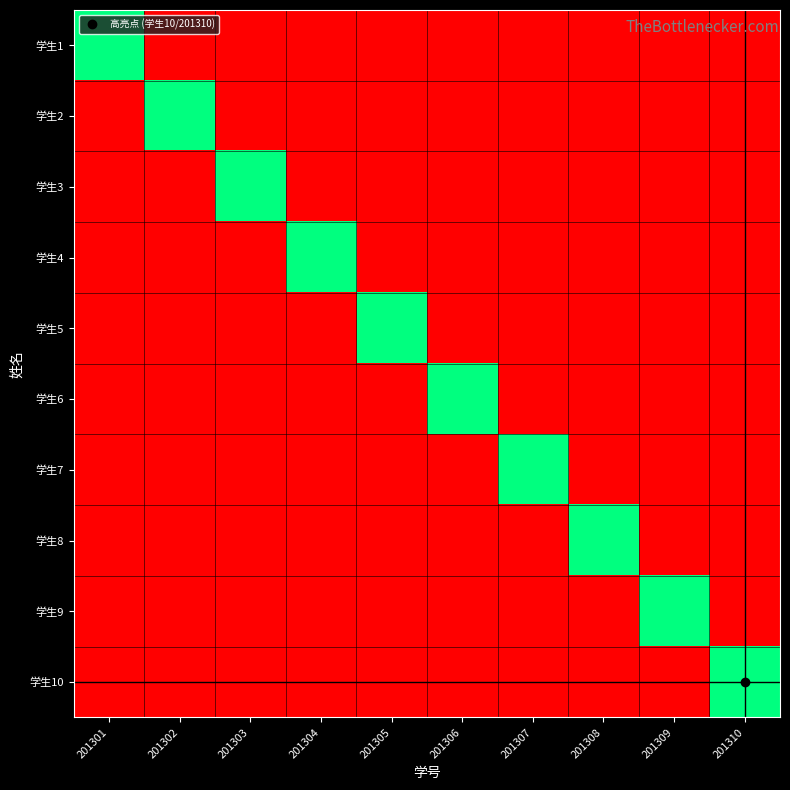

Between 201301 and 201306, which series saw the biggest shift?

学生1